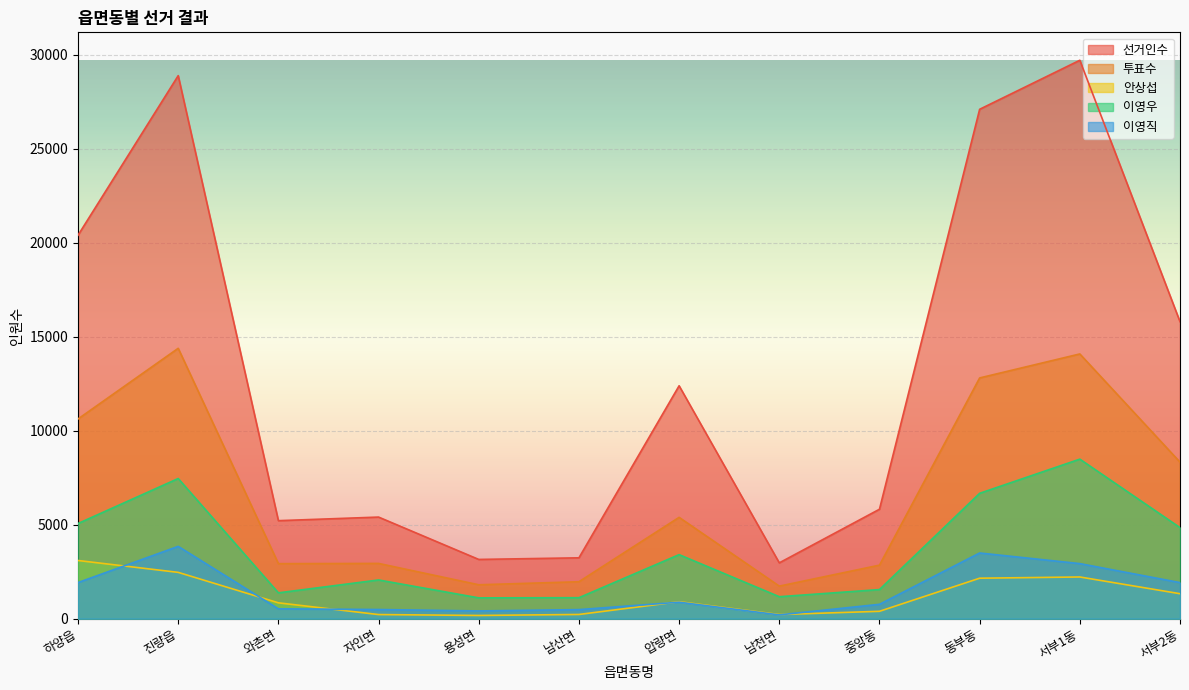

What is the difference between the maximum and second lowest values in the 투표수 series?

12578